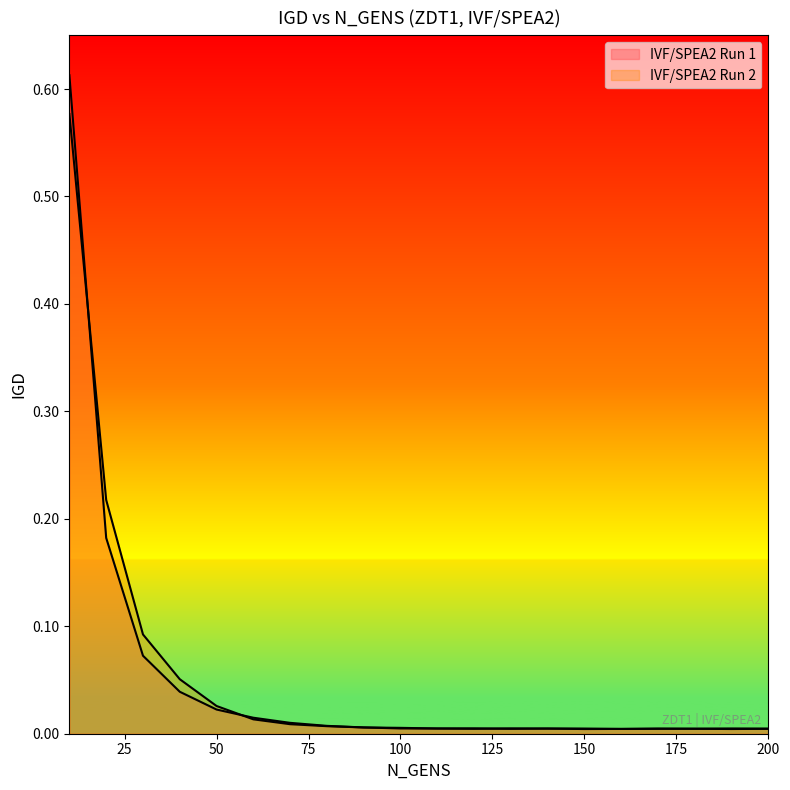

After their last crossing, which series has the higher values: IVF/SPEA2 Run 1 or IVF/SPEA2 Run 2?

IVF/SPEA2 Run 1